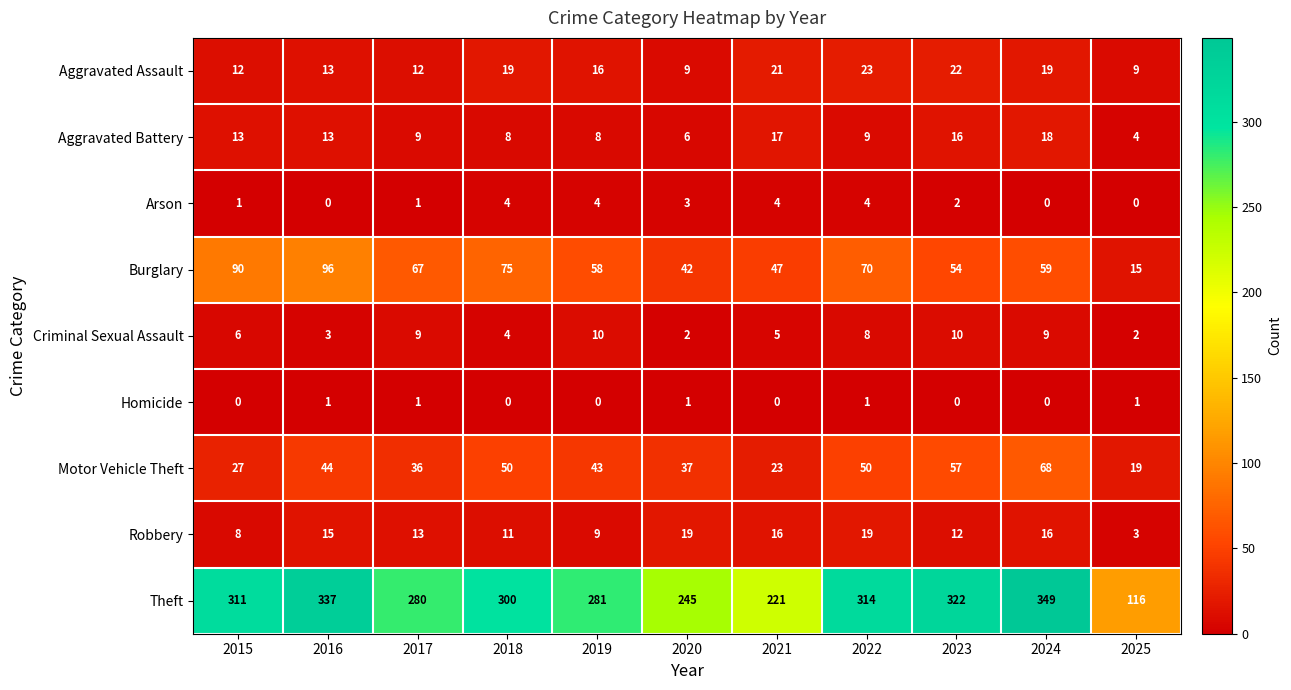

What is the sum of the Burglary values at 2020 and 2025?

57